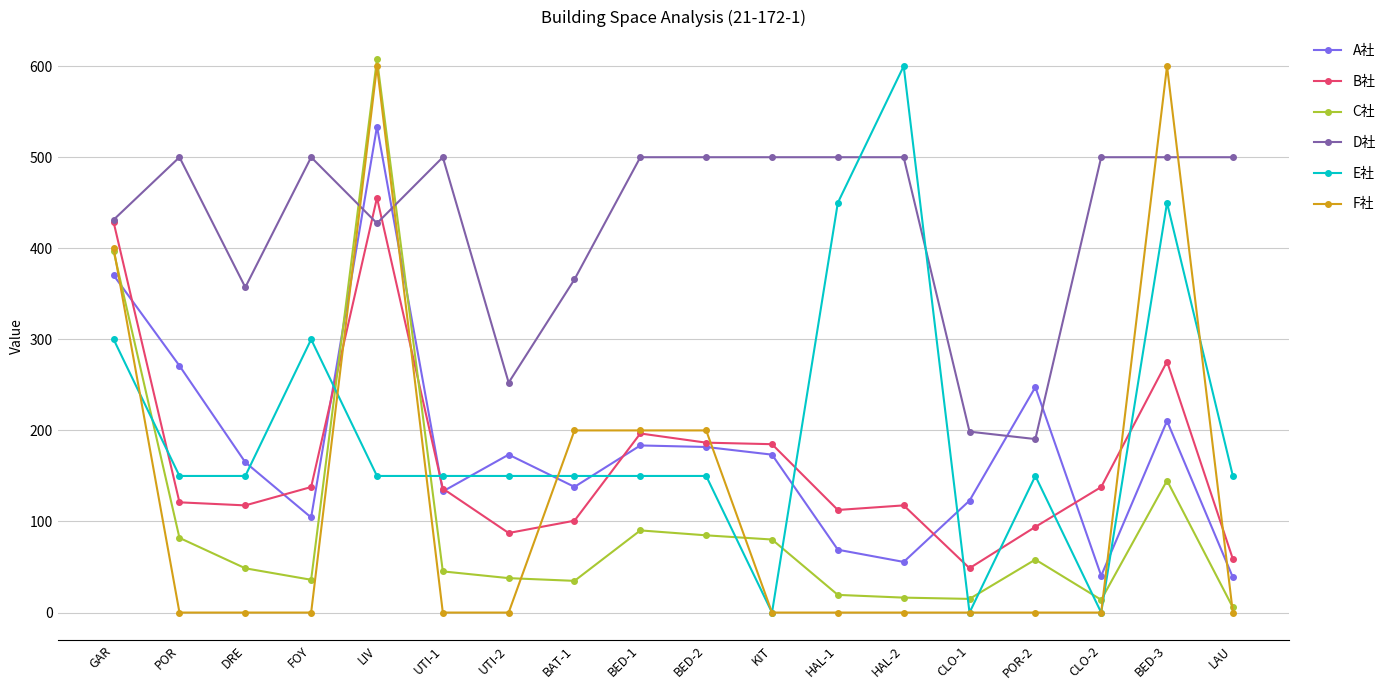

True or false: F社 and D社 cross at least once.

True